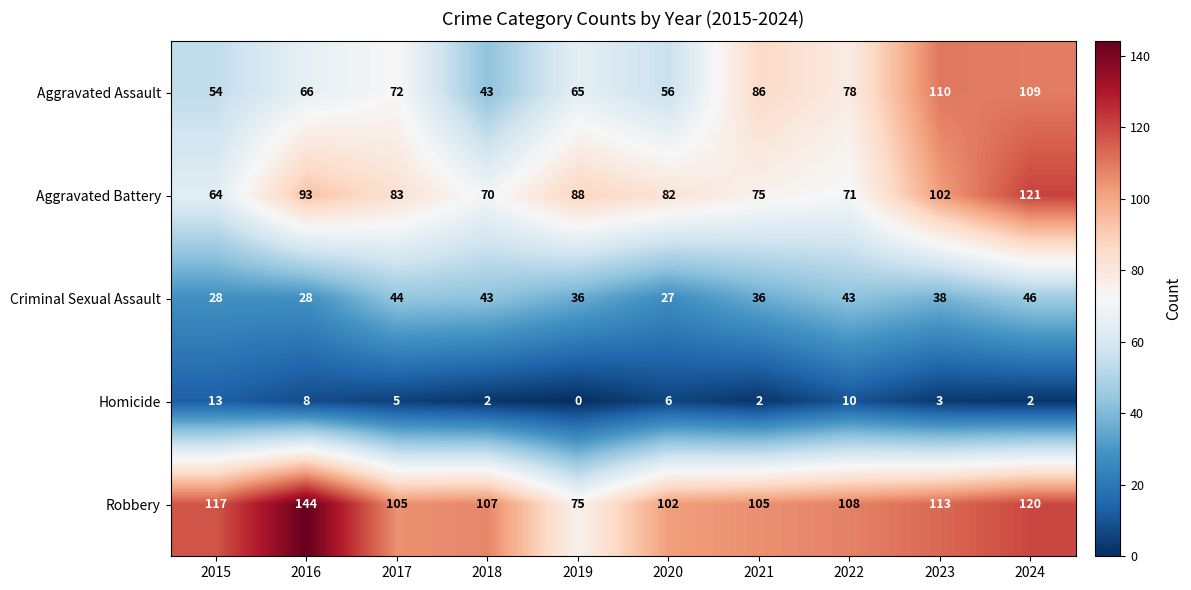

Which label corresponds to the largest value in the chart?

2016